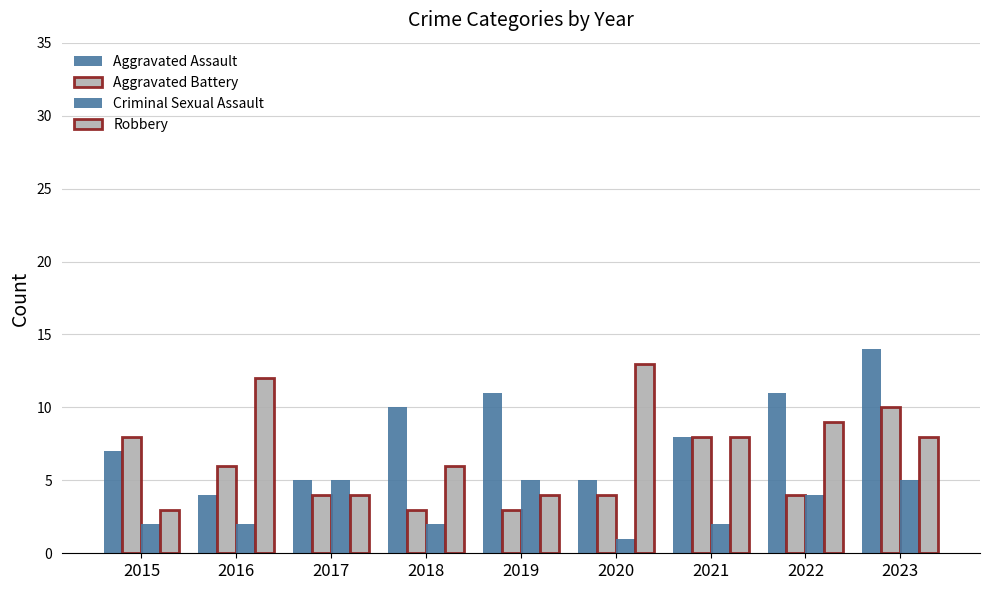

How many bars are there in total?

36